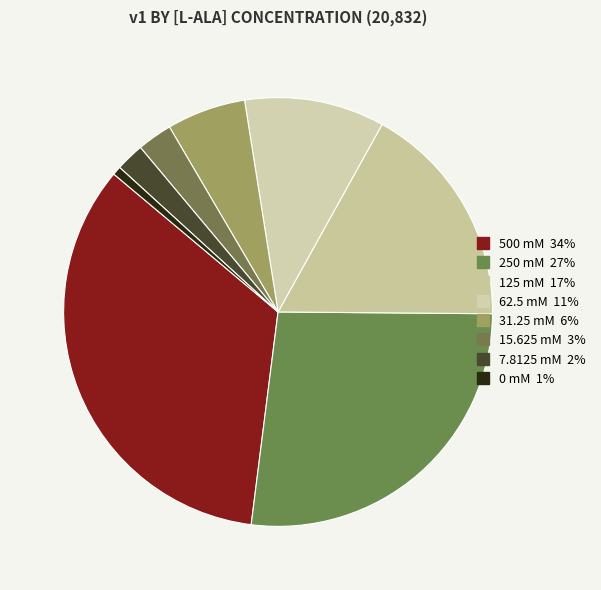

Which slice is the largest?

500 mM